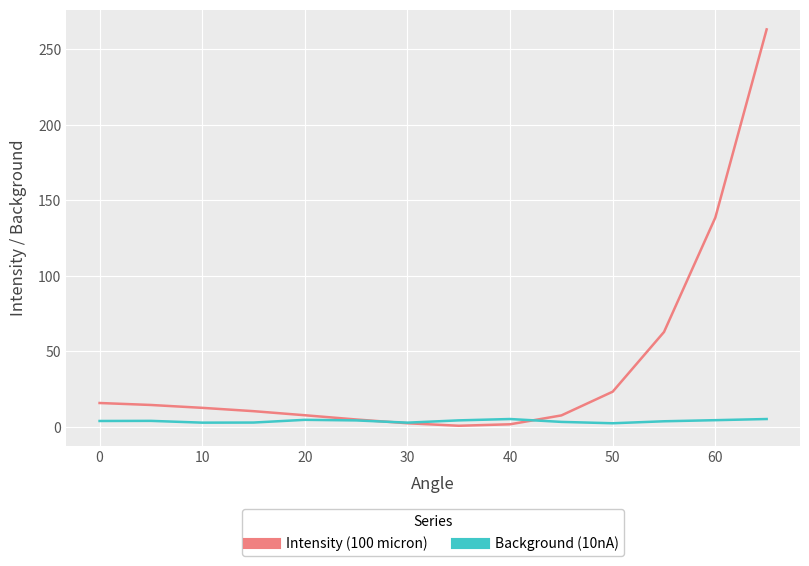

True or false: Background (10nA) and Intensity (100 micron) cross at least once.

True